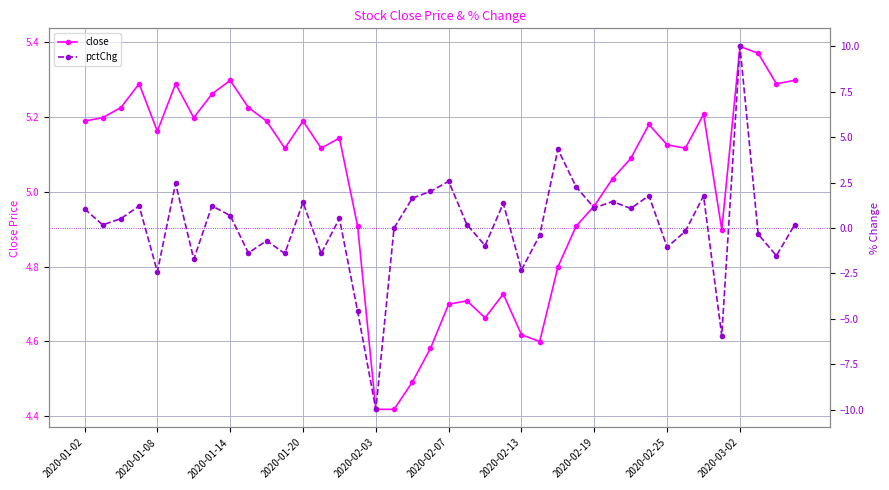

Which series has the widest spread of values?

pctChg